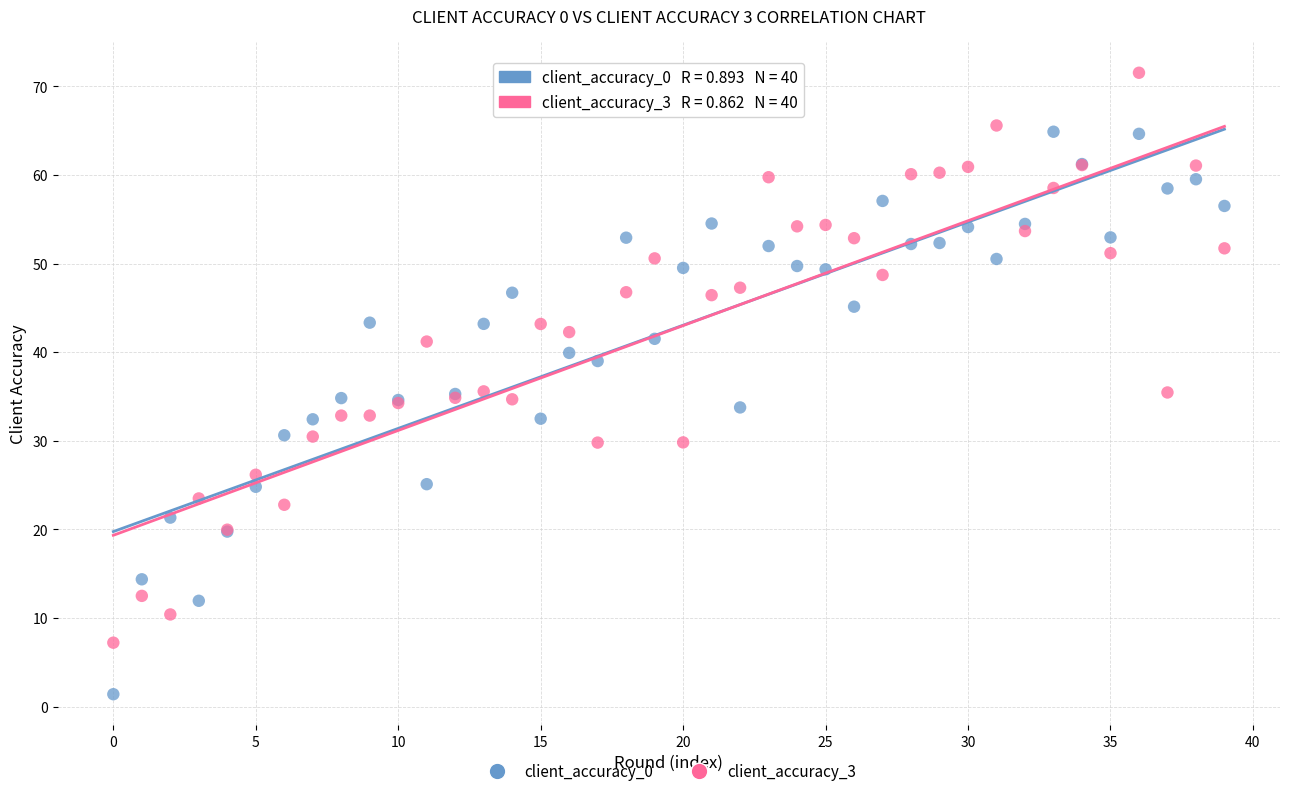

Which series has the widest spread of Y values?

client_accuracy_3